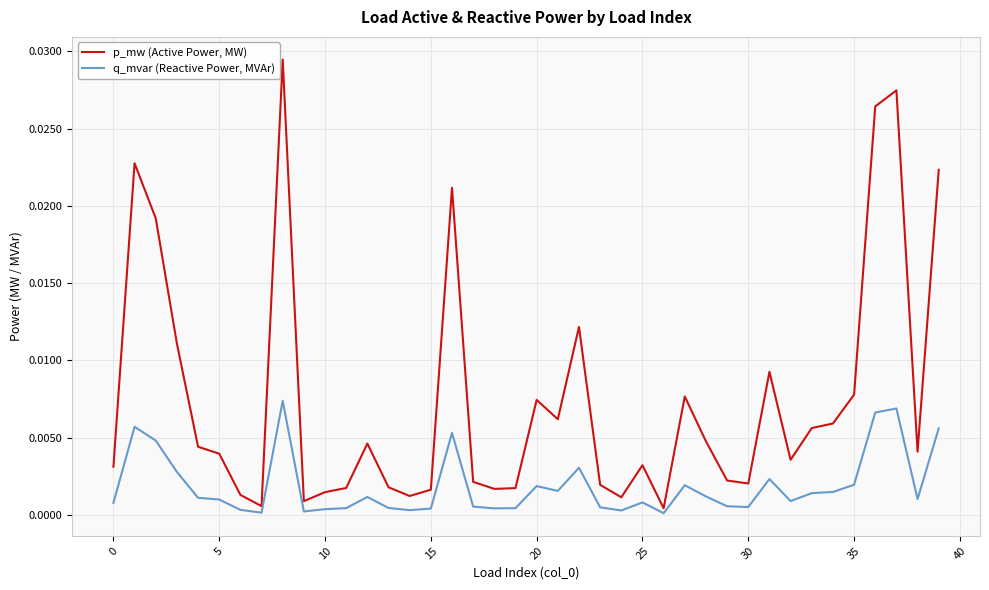

List the series in order of their peak value, highest first.

p_mw (Active Power, MW), q_mvar (Reactive Power, MVAr)